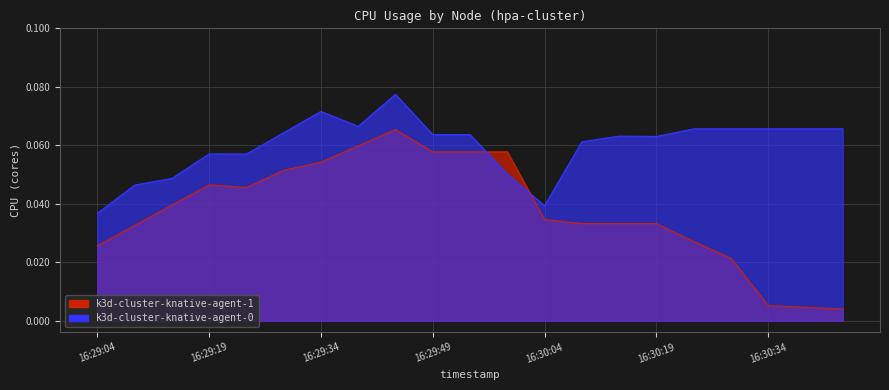

Count the number of data series in this chart.

2